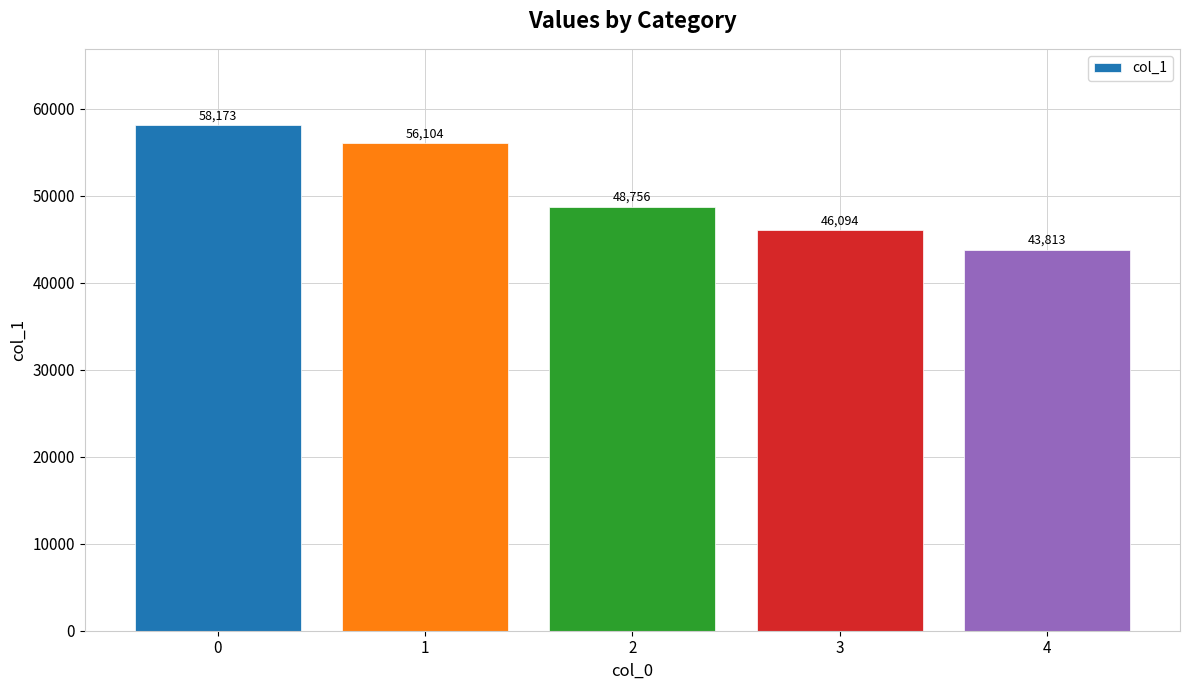

How many values are between 46094 and 56104?

3